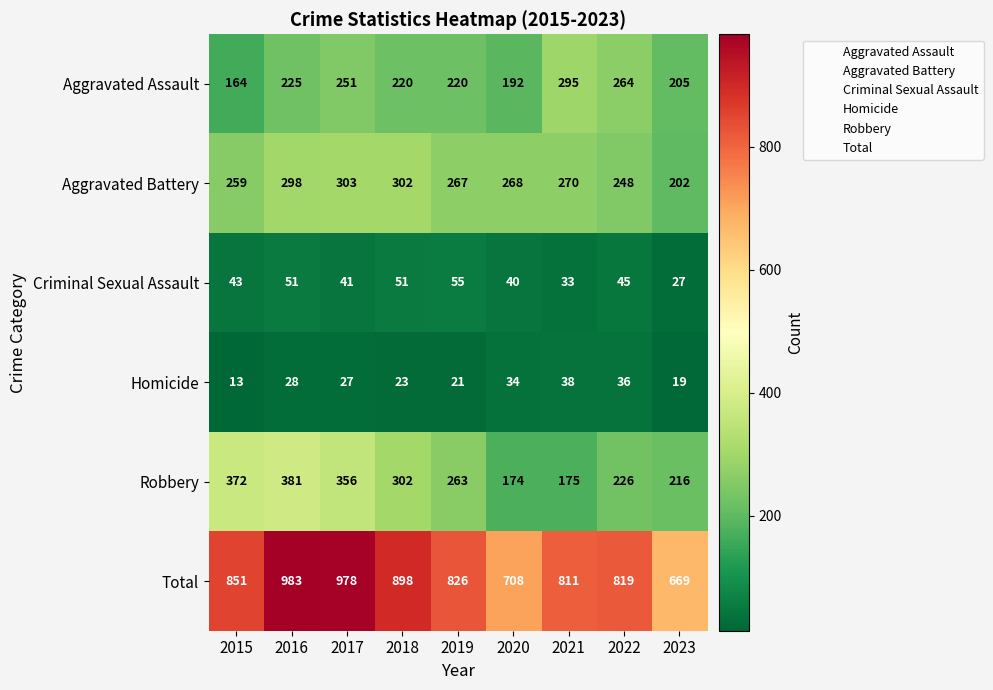

Which label corresponds to the largest value in the chart?

2016